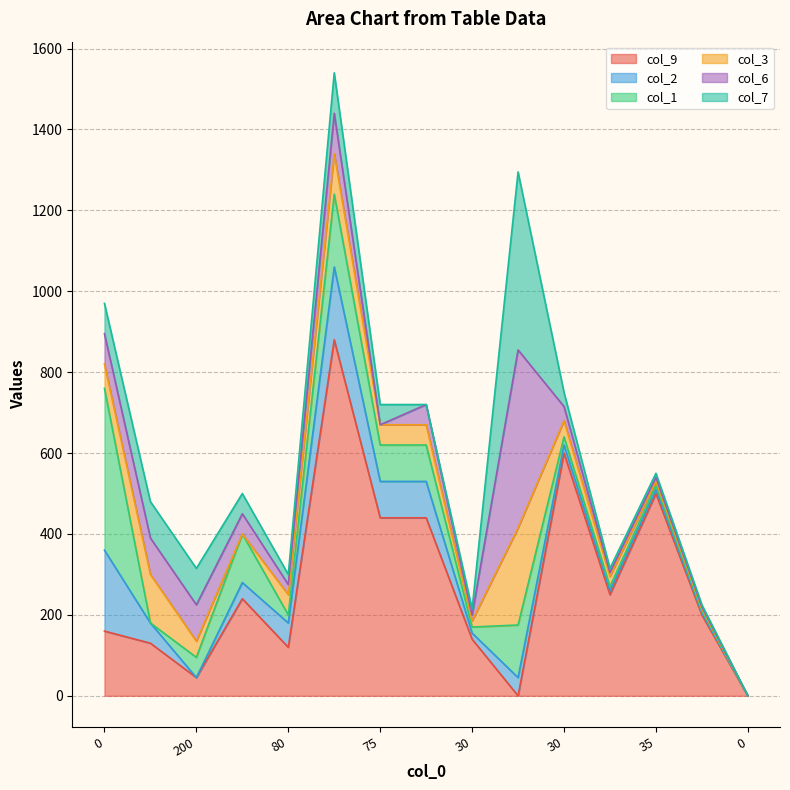

What are all the series names shown in the legend?

col_9, col_2, col_1, col_3, col_6, col_7